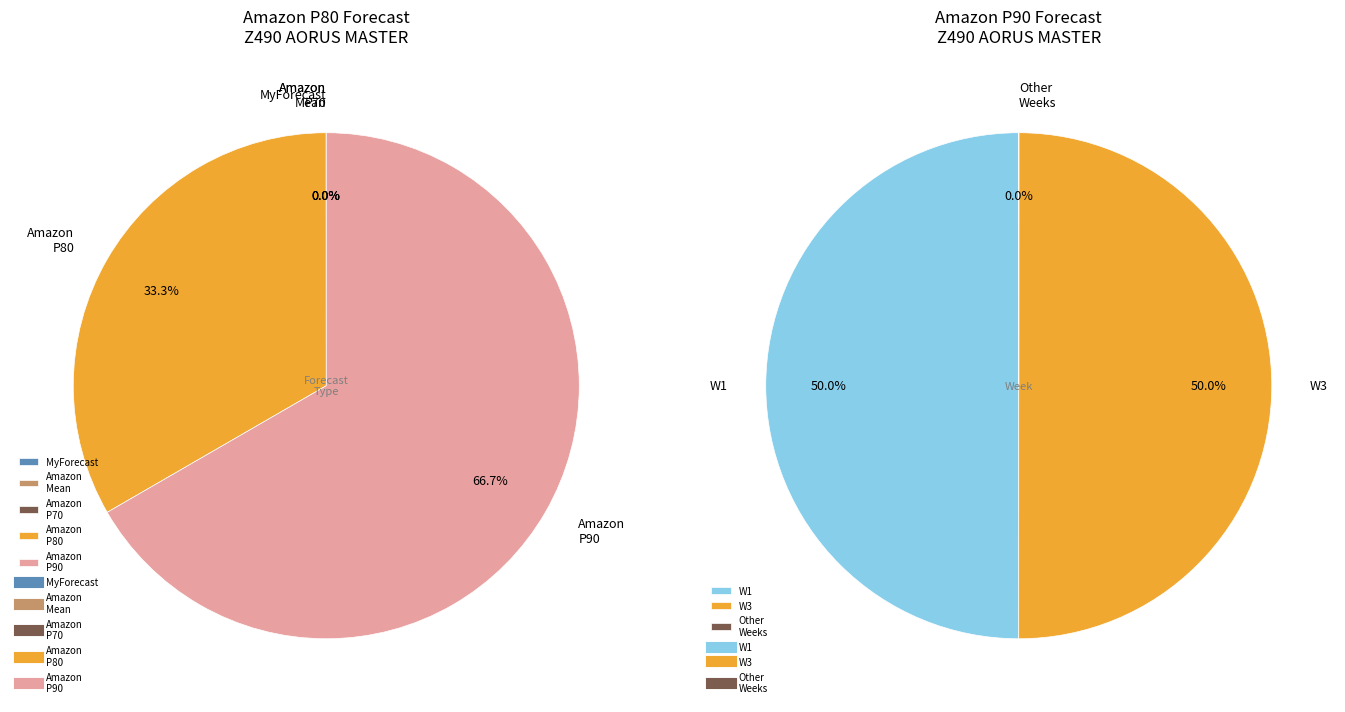

To the nearest percent, what is the difference between the largest and smallest slice percentages?

50%